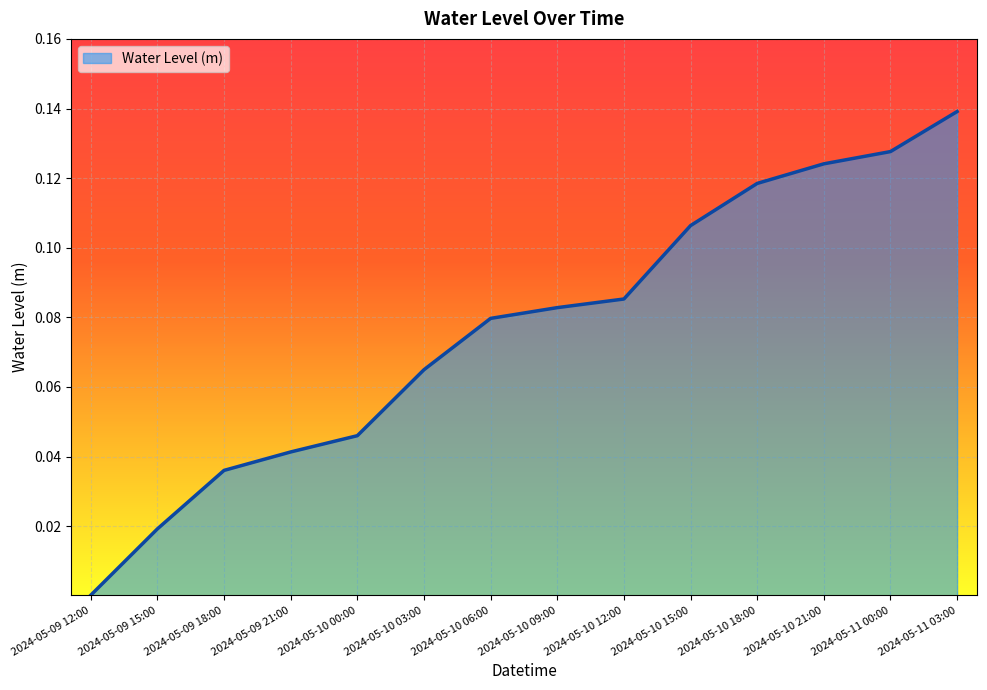

How many categories are shown in the chart?

14